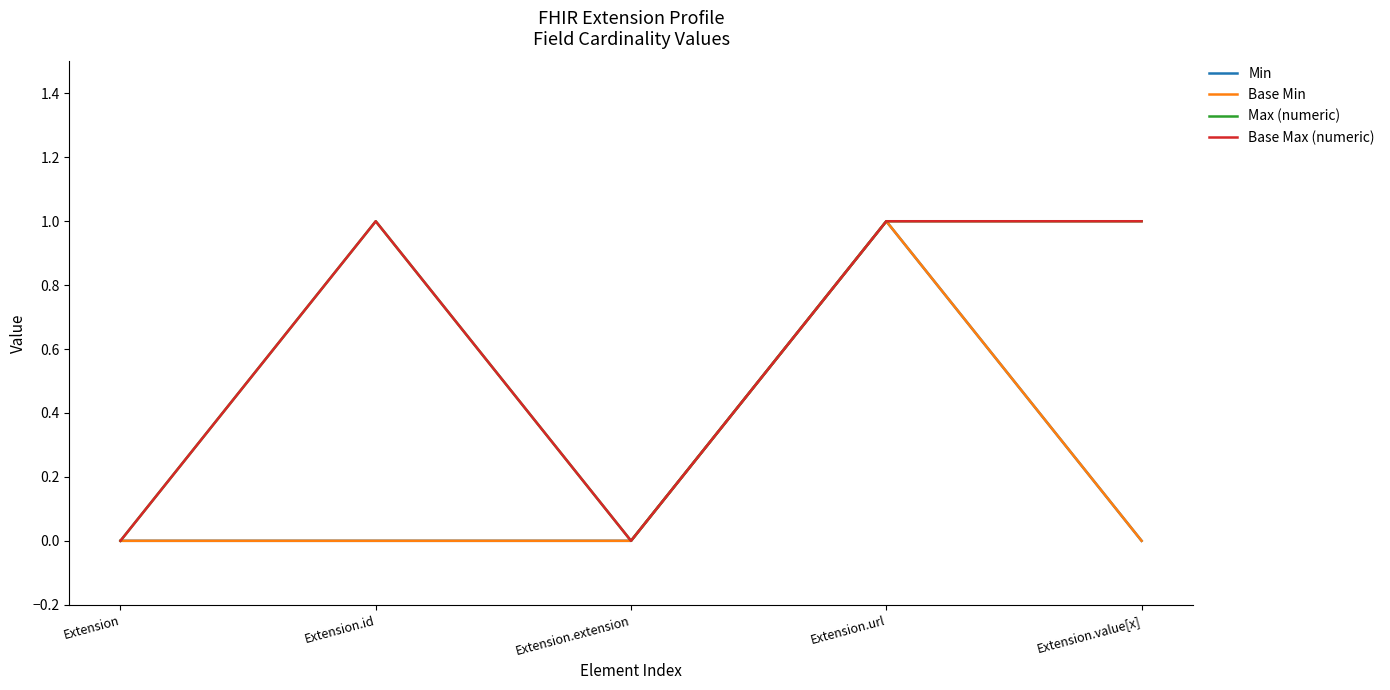

Is this an area chart (filled region under the line)?

No